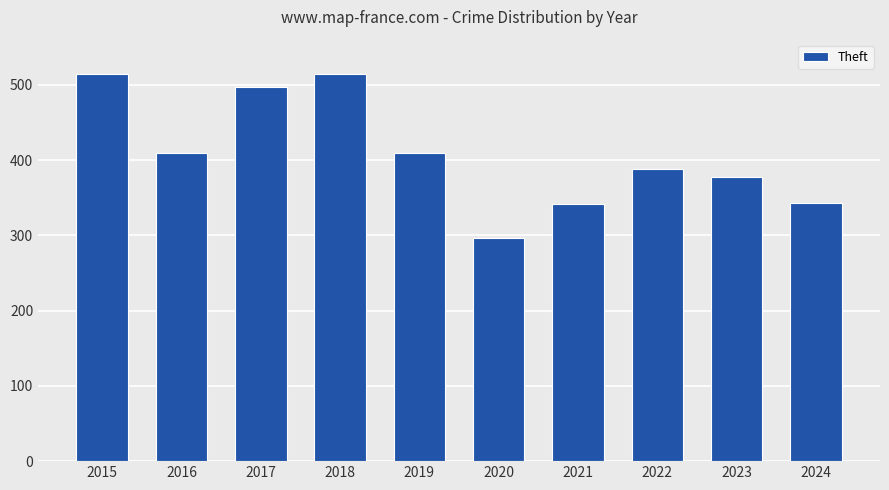

What is the maximum value shown in the chart?

515